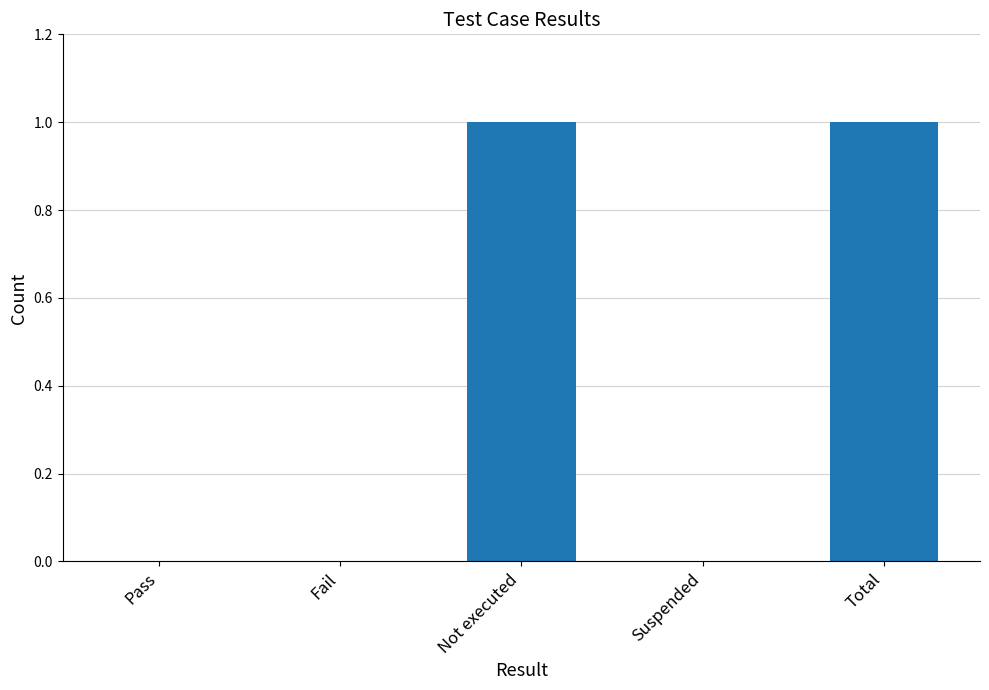

What is the change in value from Fail to Not executed?

+1